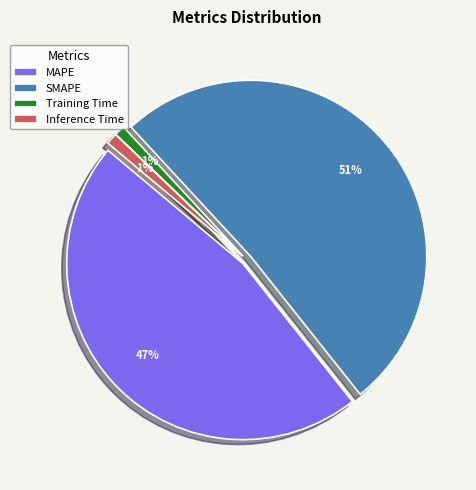

What percentage is NOT represented by MAPE?

53.2%